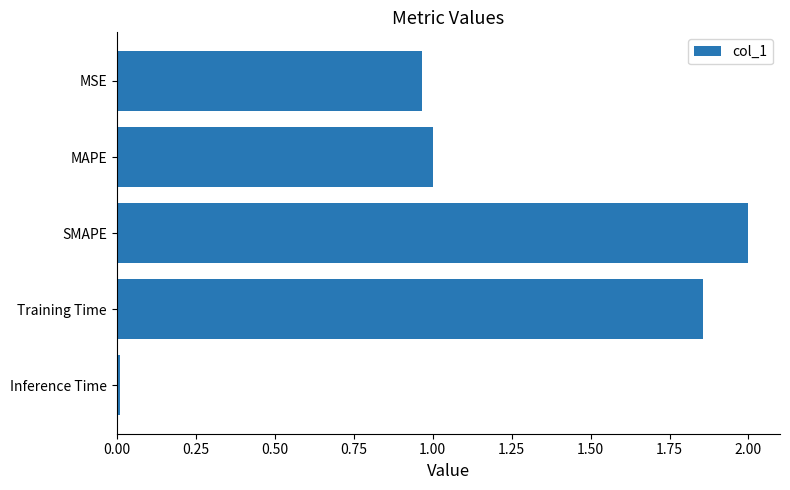

What is the sum of the values at SMAPE and MSE?

3.0